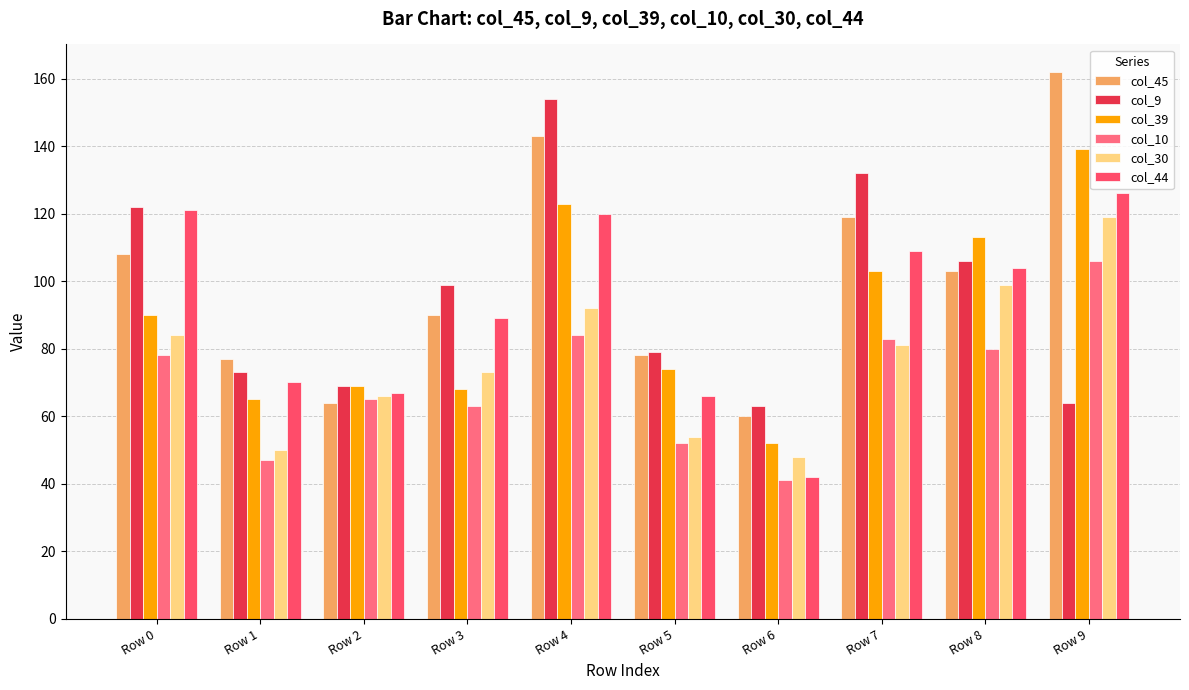

Rank the categories by col_39 value from highest to lowest.

Row 9, Row 4, Row 8, Row 7, Row 0, Row 5, Row 2, Row 3, Row 1, Row 6